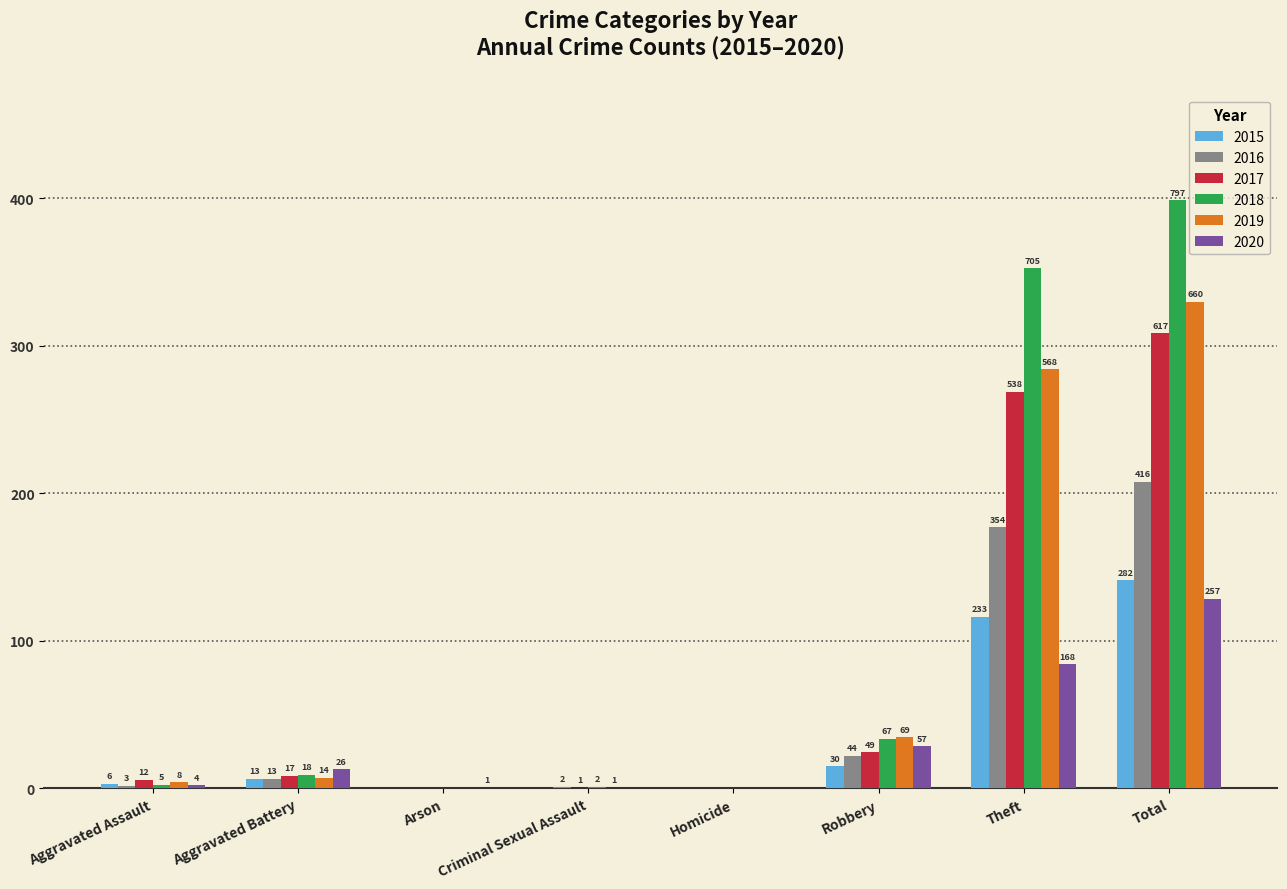

Is the value of 2018 at Total greater than the value of 2020 at Aggravated Battery?

Yes